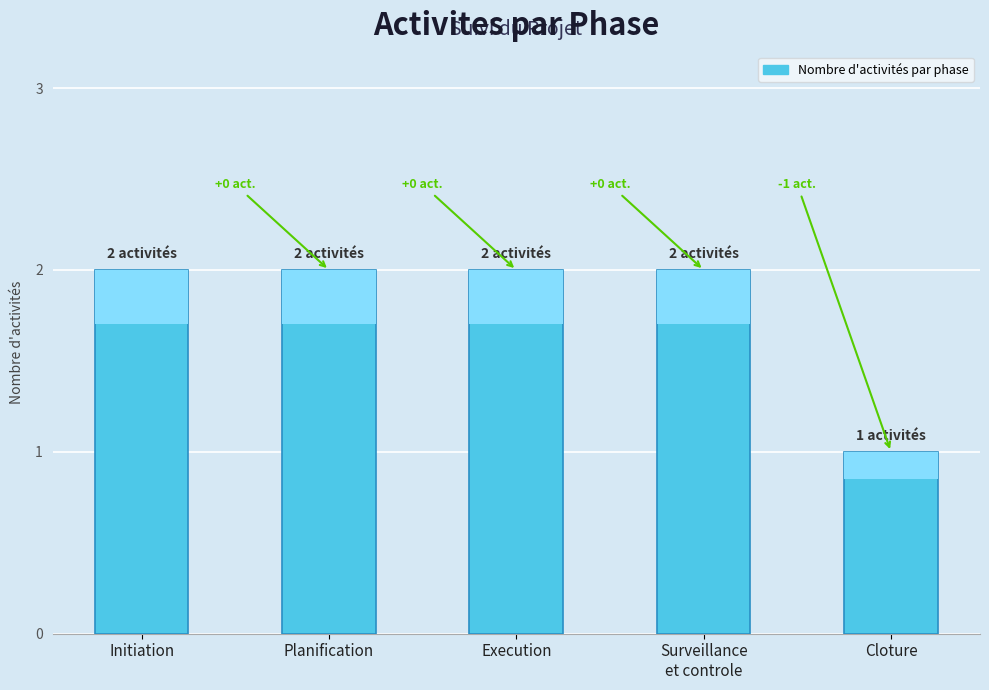

Rank the categories by value from lowest to highest.

Cloture, Initiation, Planification, Execution, Surveillance
et controle